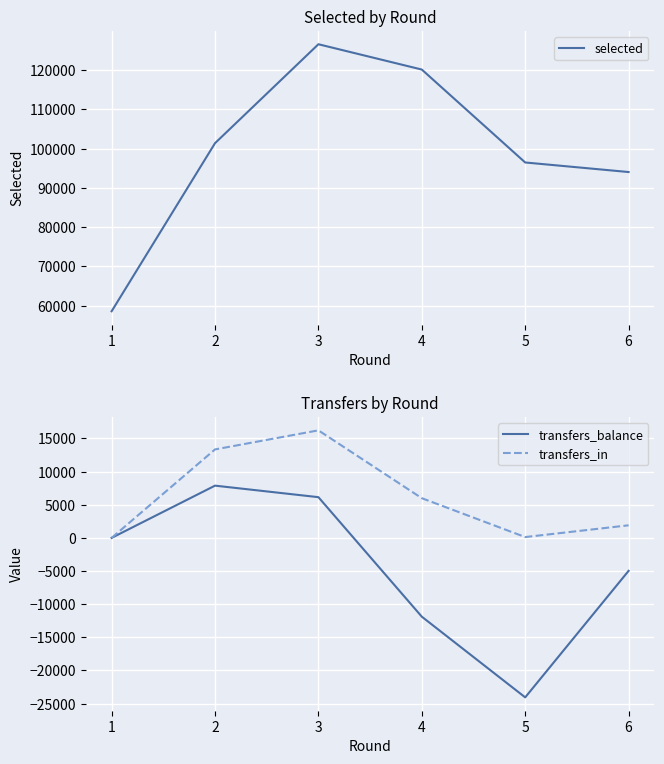

List the labels in order of selected value, largest first.

3, 4, 2, 5, 6, 1